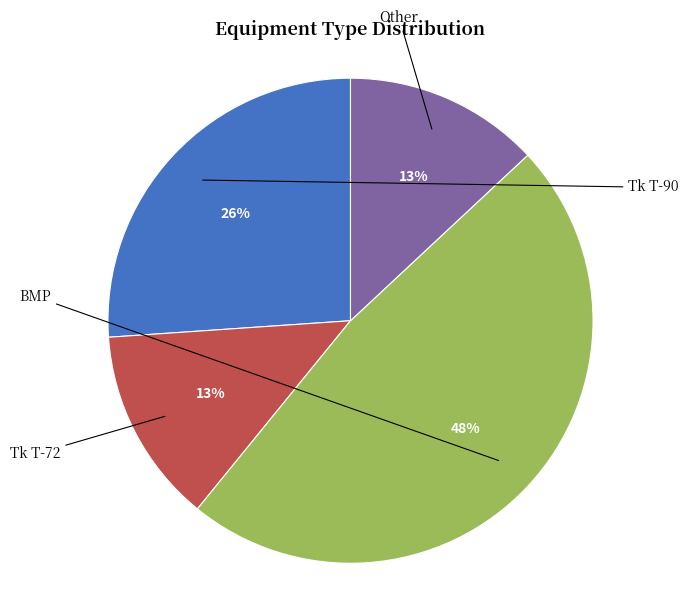

What percentage is the Other slice, to the nearest percent?

13%